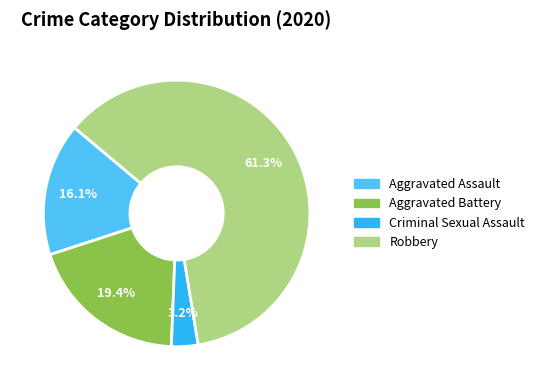

True or false: Robbery accounts for 69% of the total.

False